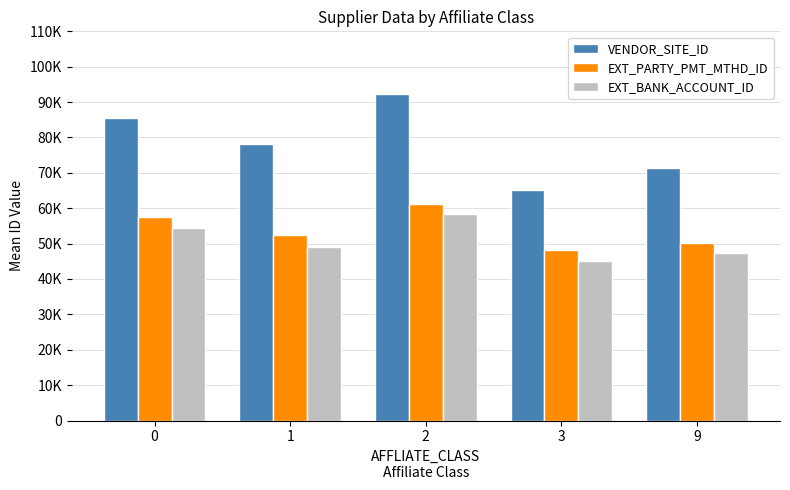

What are all the series names shown in the legend?

VENDOR_SITE_ID, EXT_PARTY_PMT_MTHD_ID, EXT_BANK_ACCOUNT_ID